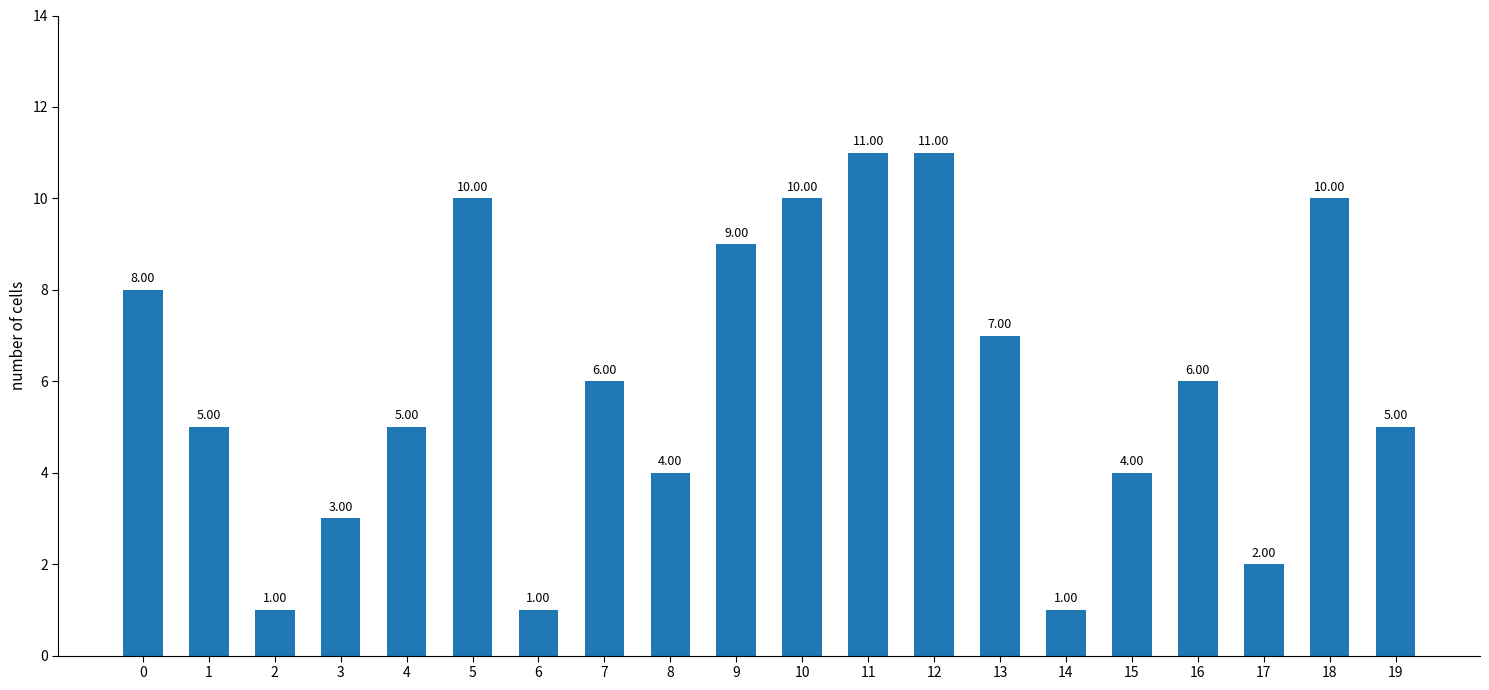

What is the ratio of the value at 17 to the value at 7?

0.3